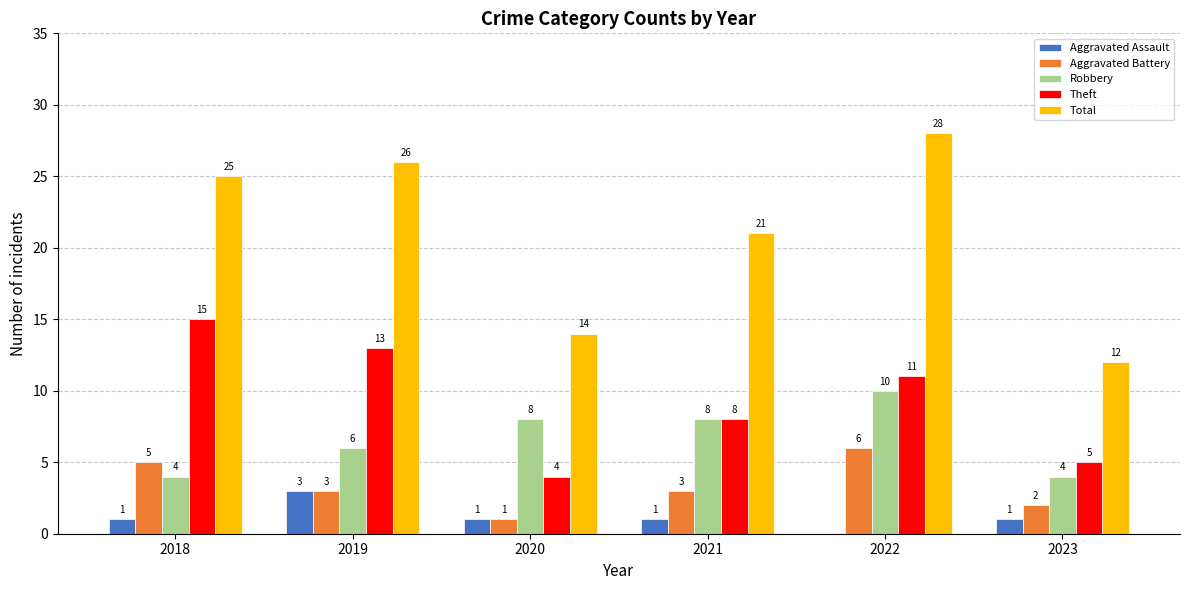

What is the total value across all series at 2020?

28